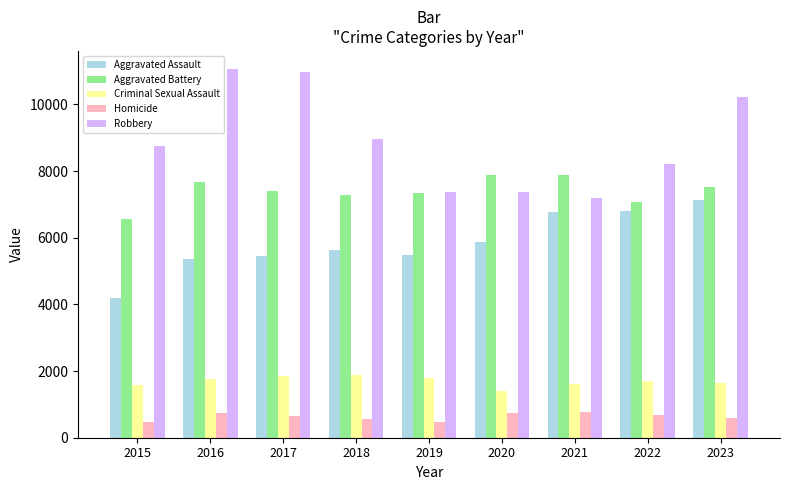

What is the difference between the maximum and minimum values in the Aggravated Battery series?

1322